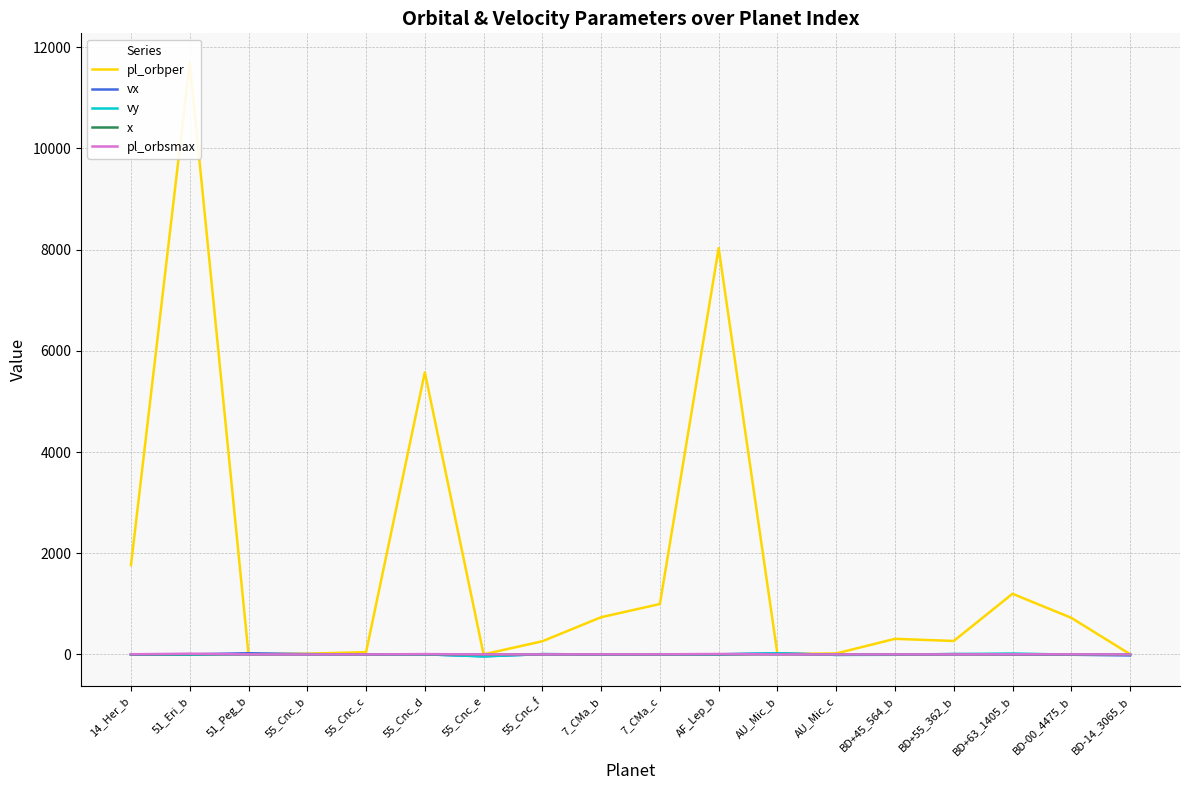

At how many categories does at least one series exceed 674?

8